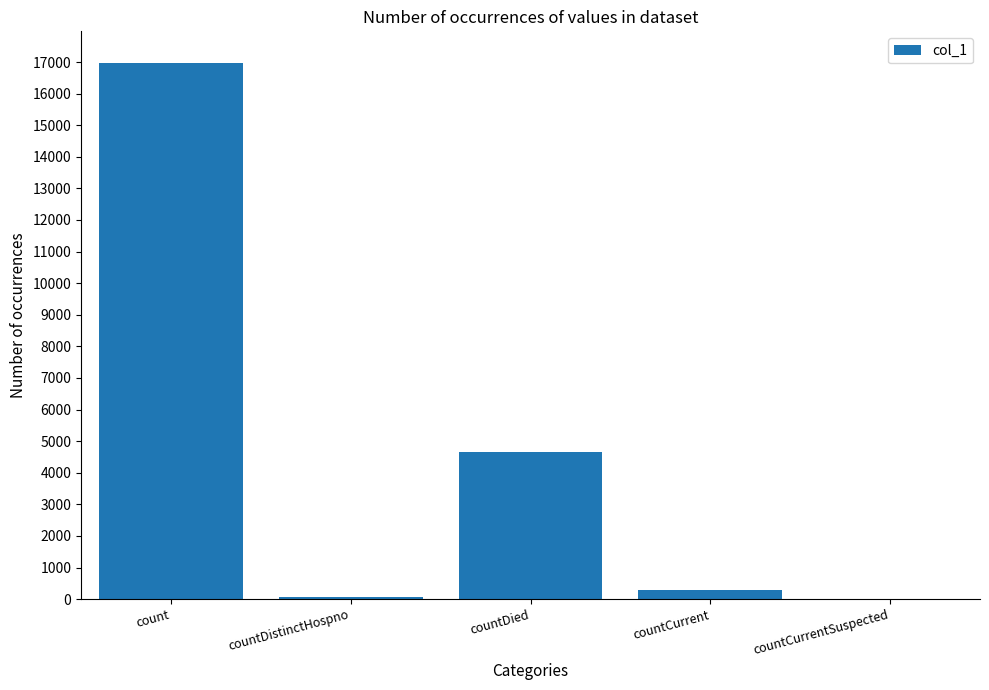

Which has a higher value, count or countCurrent?

count